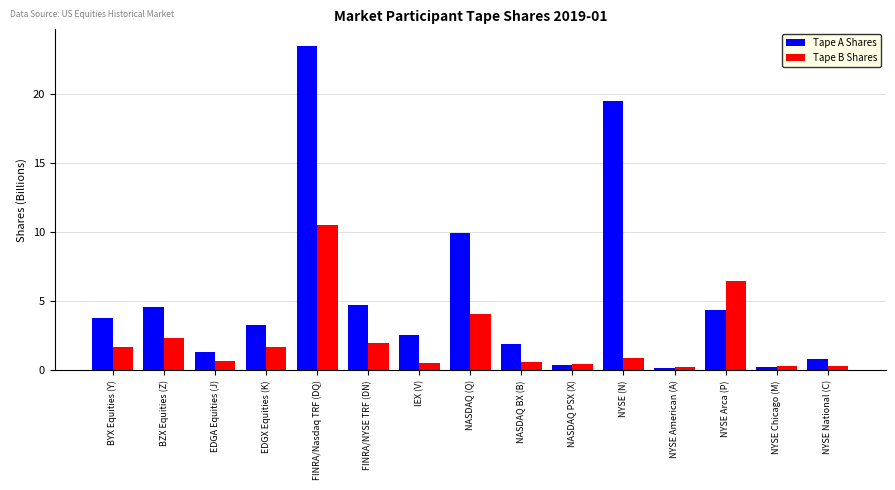

Which series has the widest spread of values?

Tape A Shares